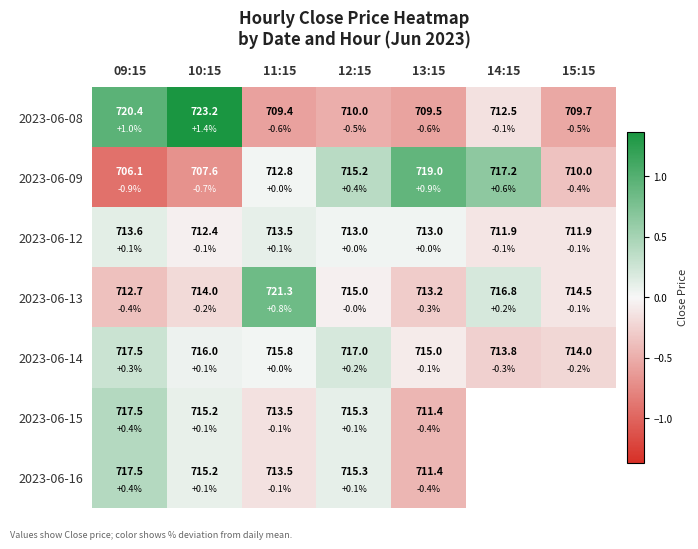

List the series in order of their peak value, lowest first.

2023-06-12, 2023-06-14, 2023-06-15, 2023-06-16, 2023-06-13, 2023-06-09, 2023-06-08